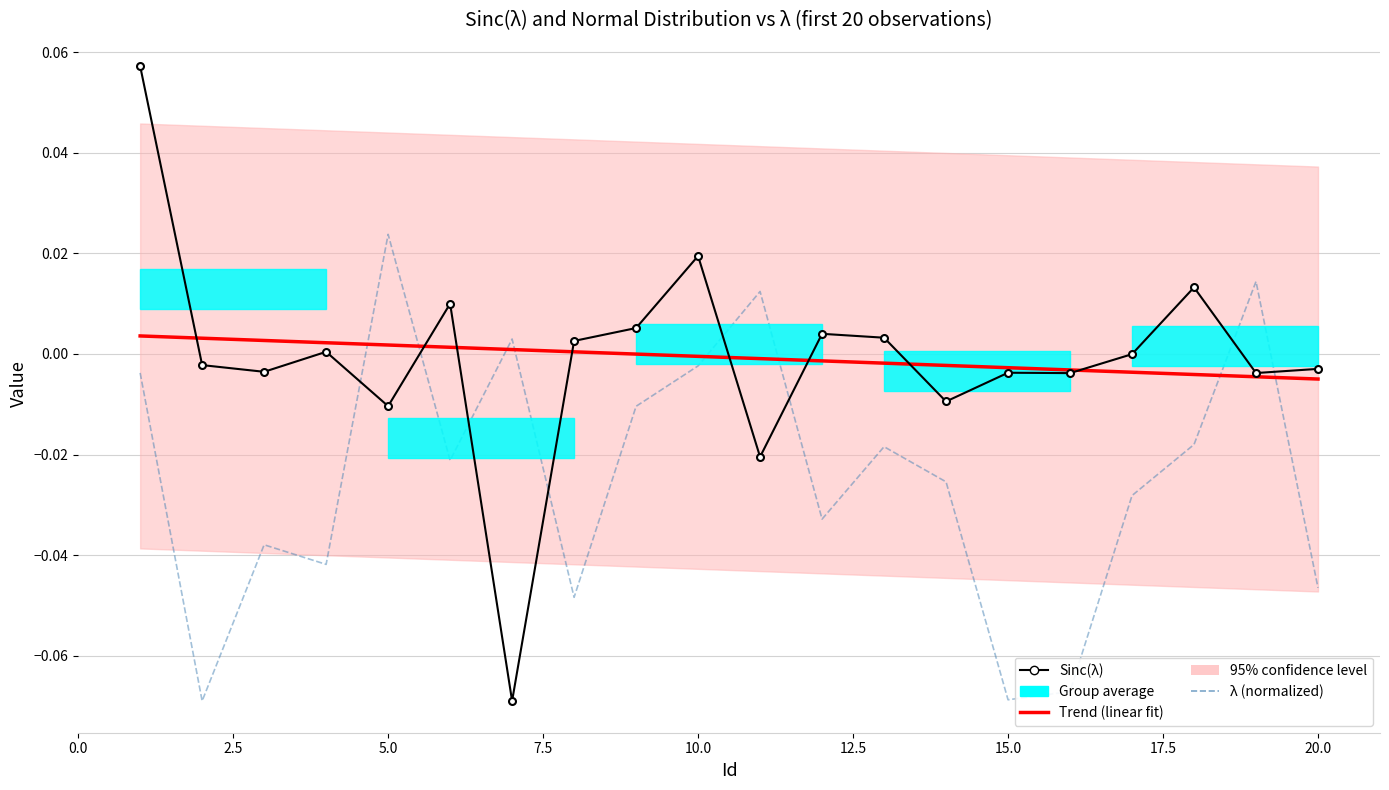

In λ (normalized), how many points are lower than both neighbors (excluding endpoints)?

6